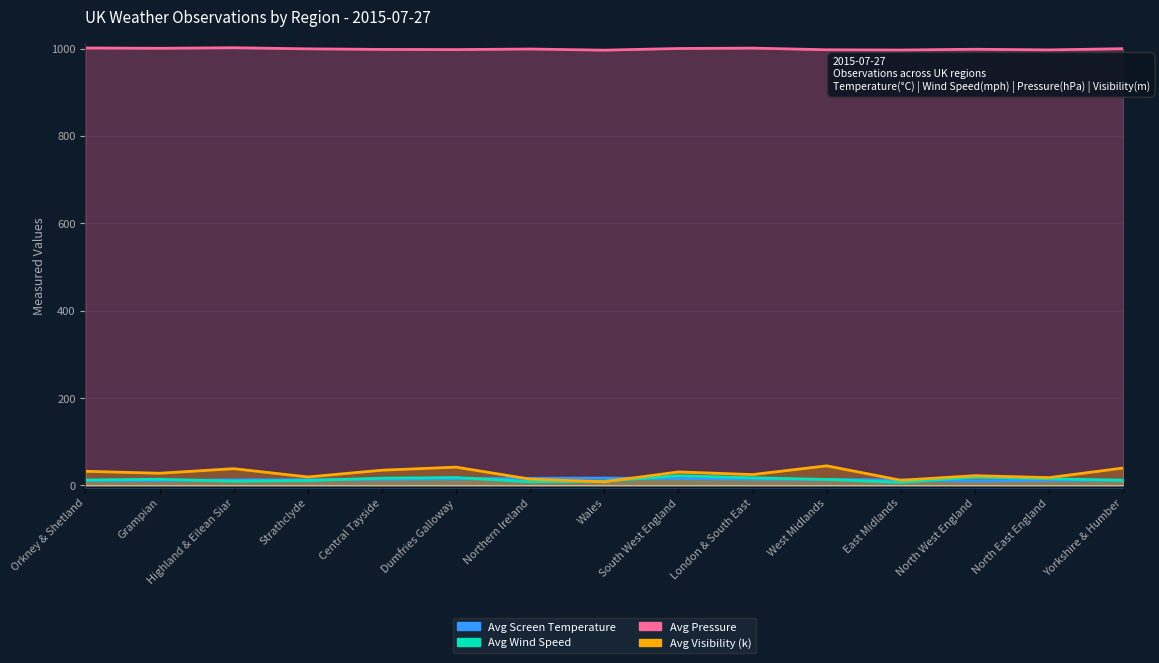

Is the value of Avg Pressure at North East England greater than the value of Avg Wind Speed at Wales?

Yes